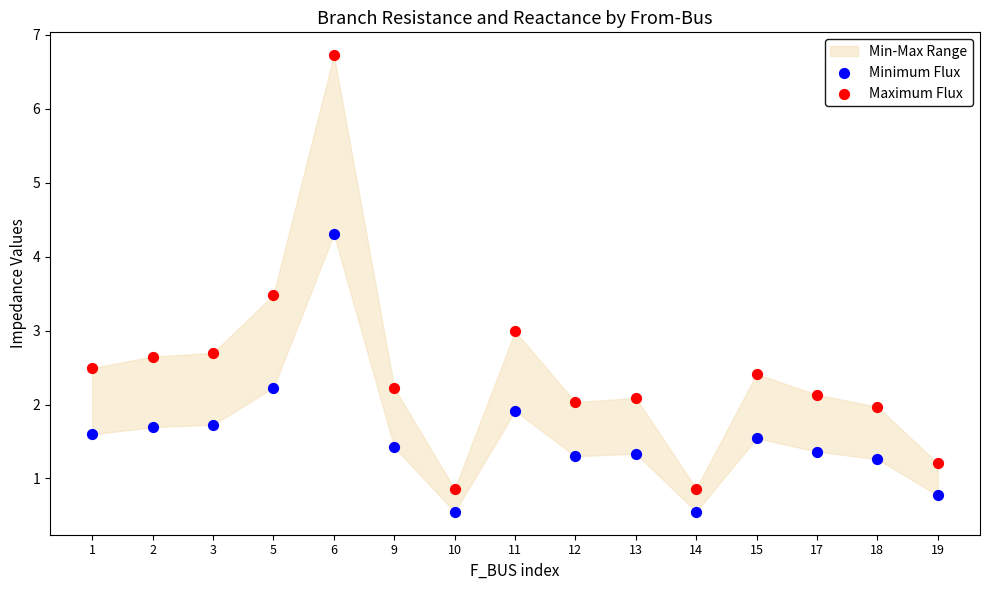

Which series has the largest Y range (max minus min)?

Maximum Flux